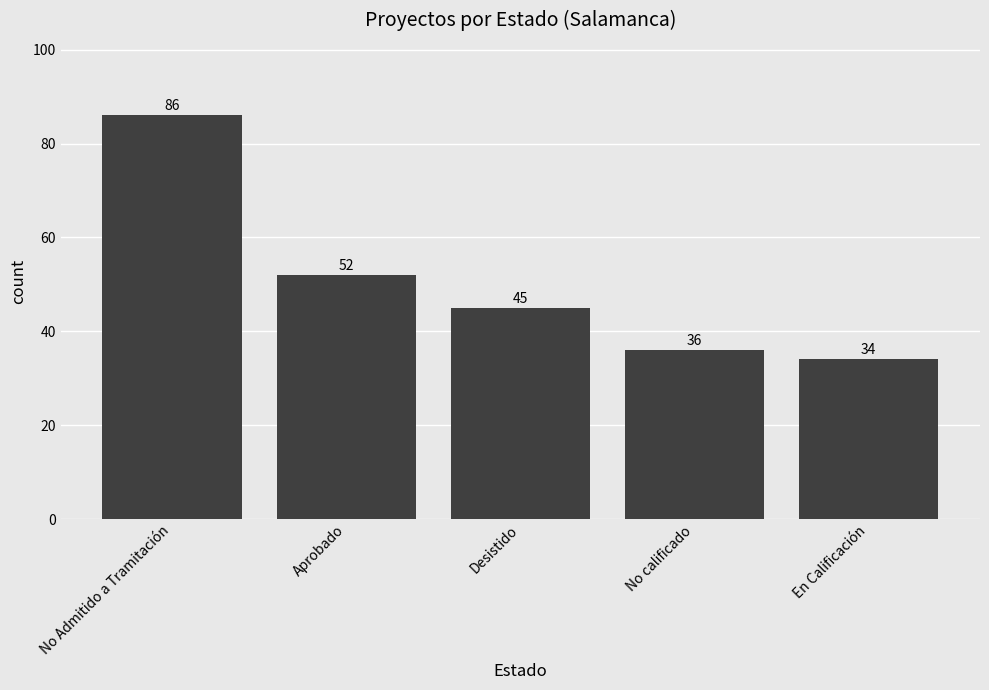

What is the smallest value displayed?

34